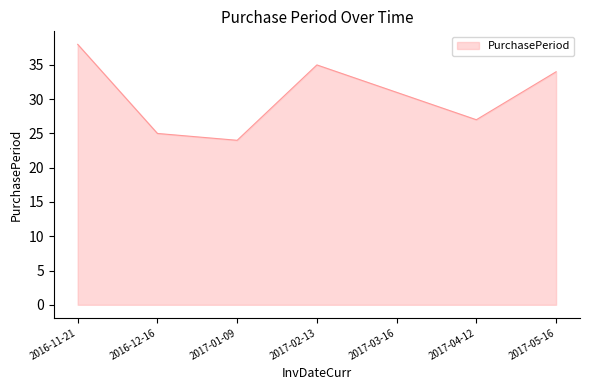

Reading right to left, extract all data points from this chart.

2017-05-16=34	2017-04-12=27	2017-03-16=31	2017-02-13=35	2017-01-09=24	2016-12-16=25	2016-11-21=38